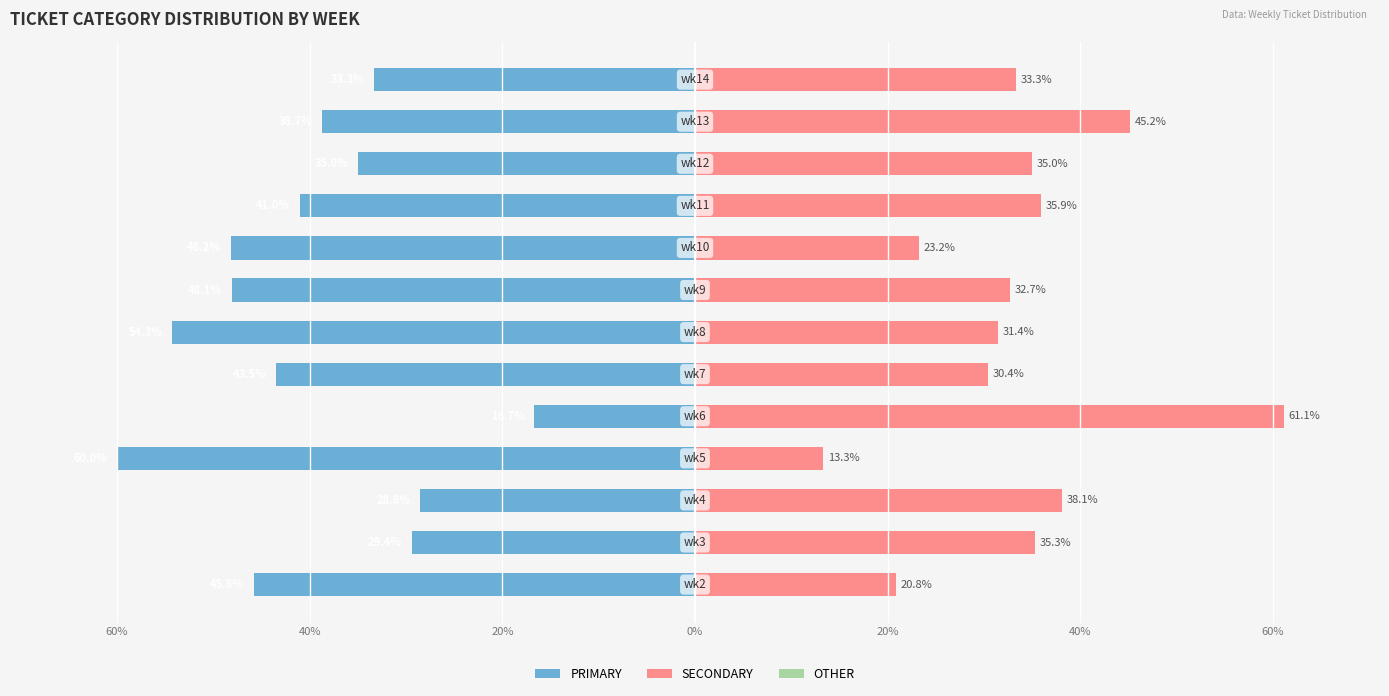

What is the difference between the highest and lowest values at 0%?

73.3